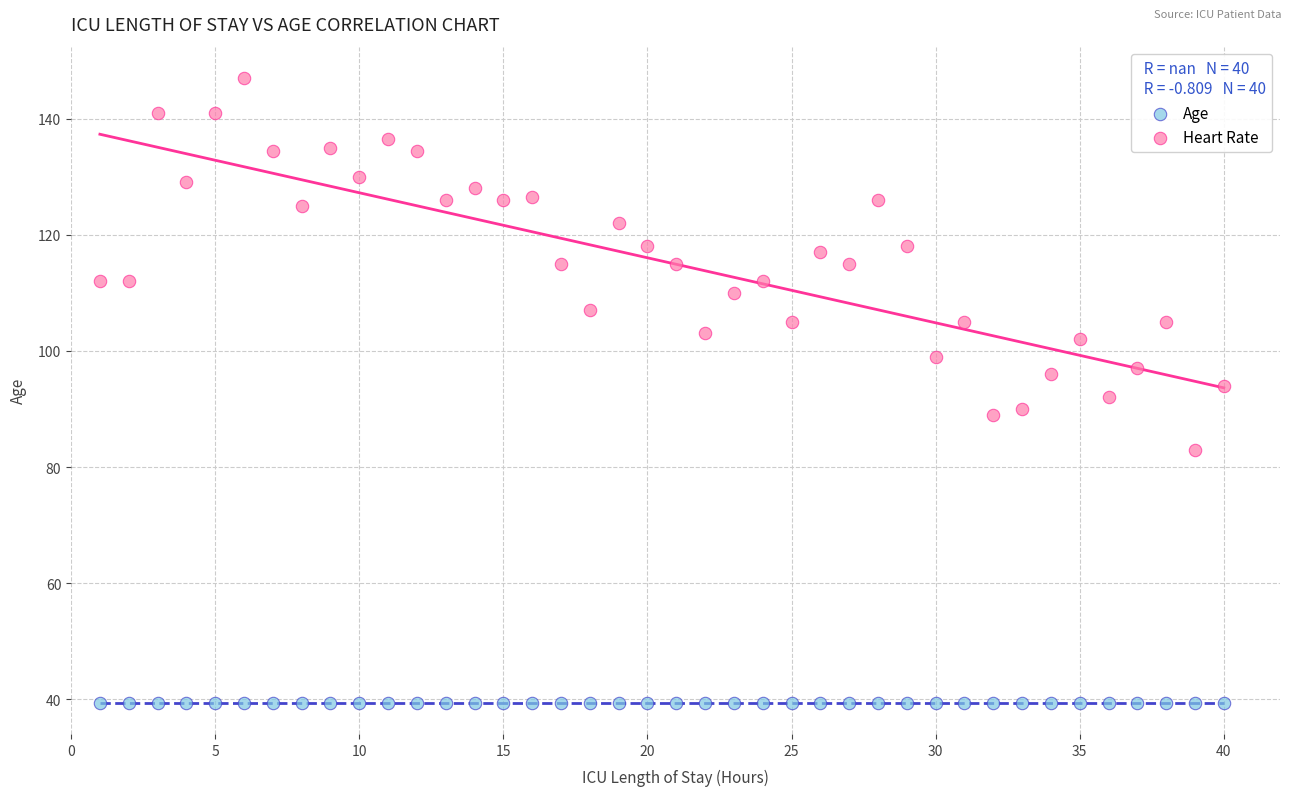

Which series contains the lowest Y value?

Age